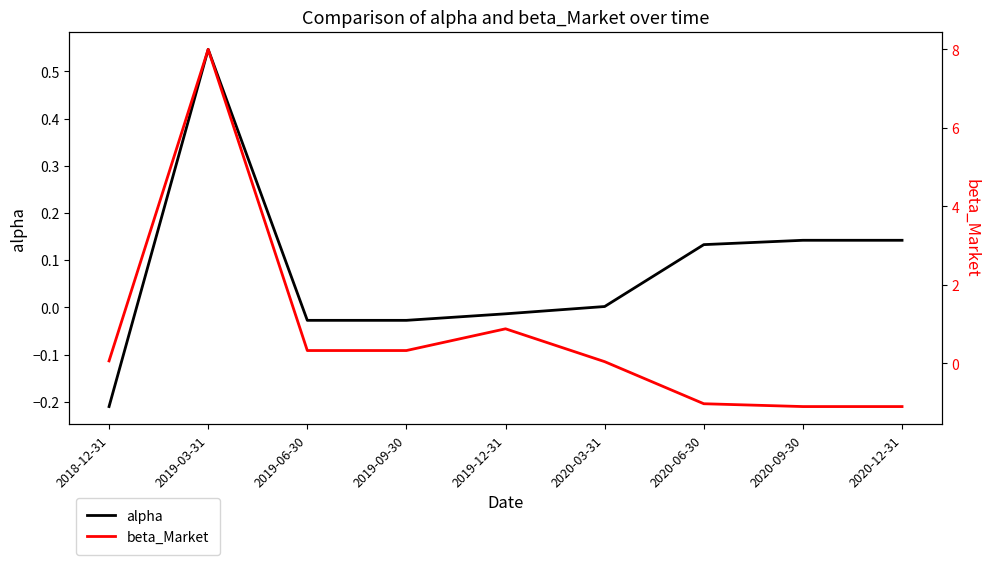

What is the minimum value shown in the chart?

-1.1